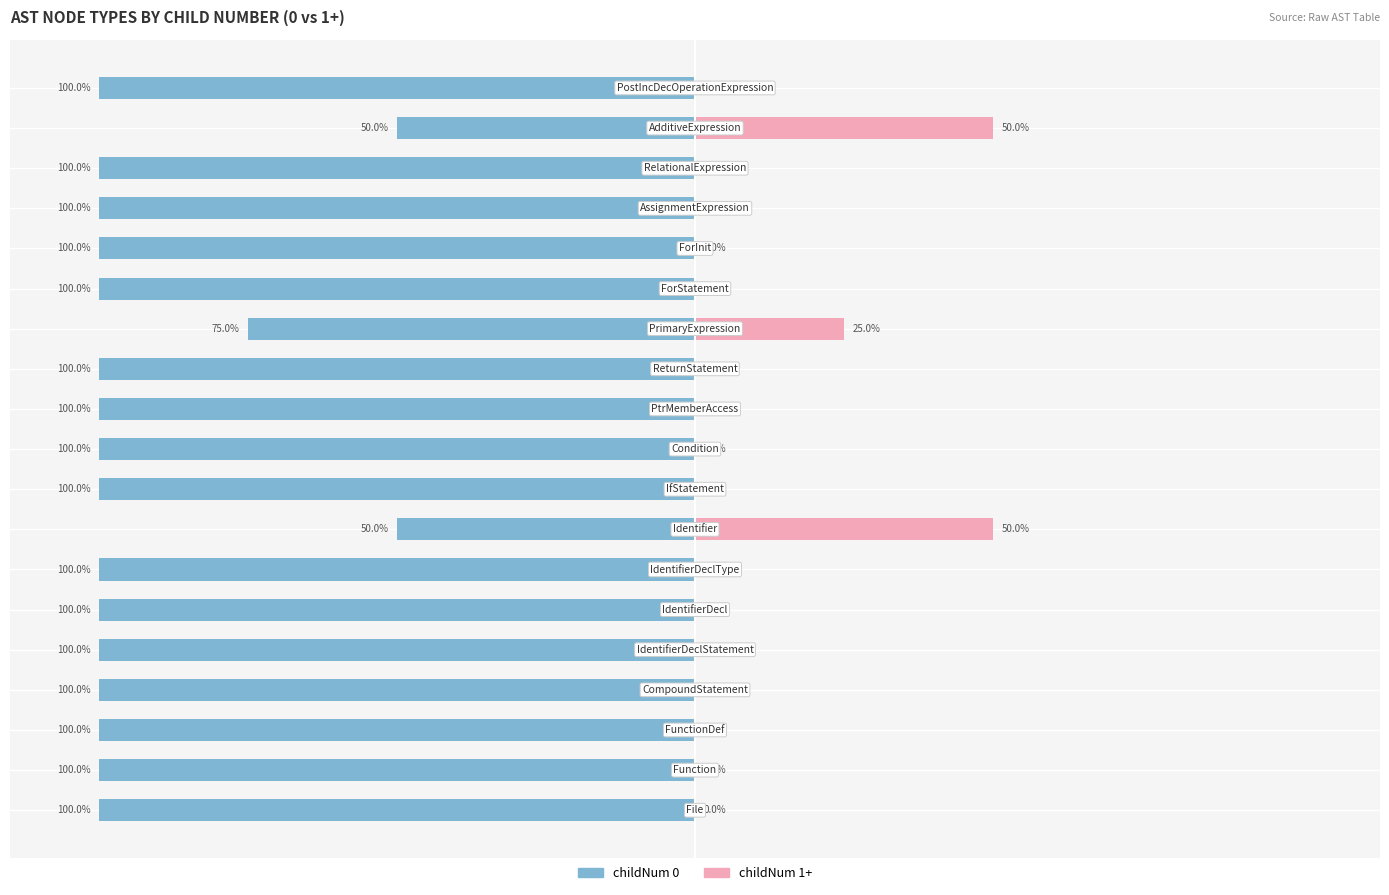

At which category does the chart reach its peak across all series?

7